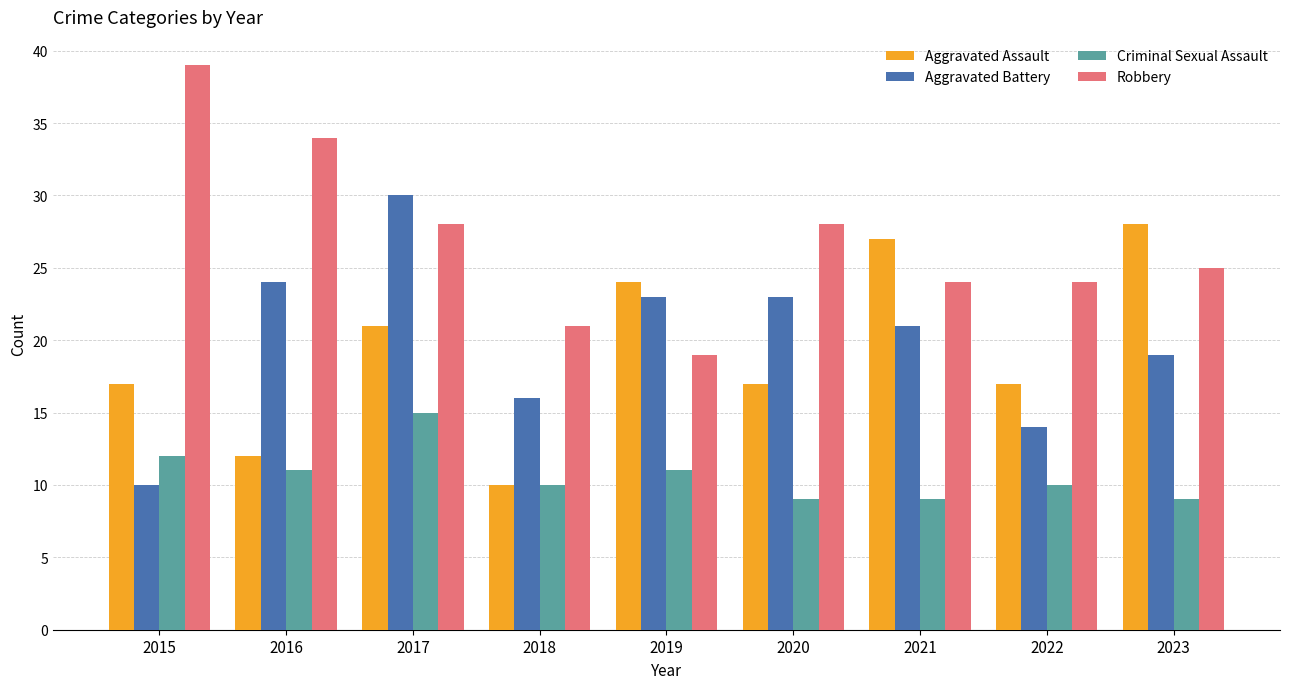

What is the difference between the highest and lowest values at 2021?

18